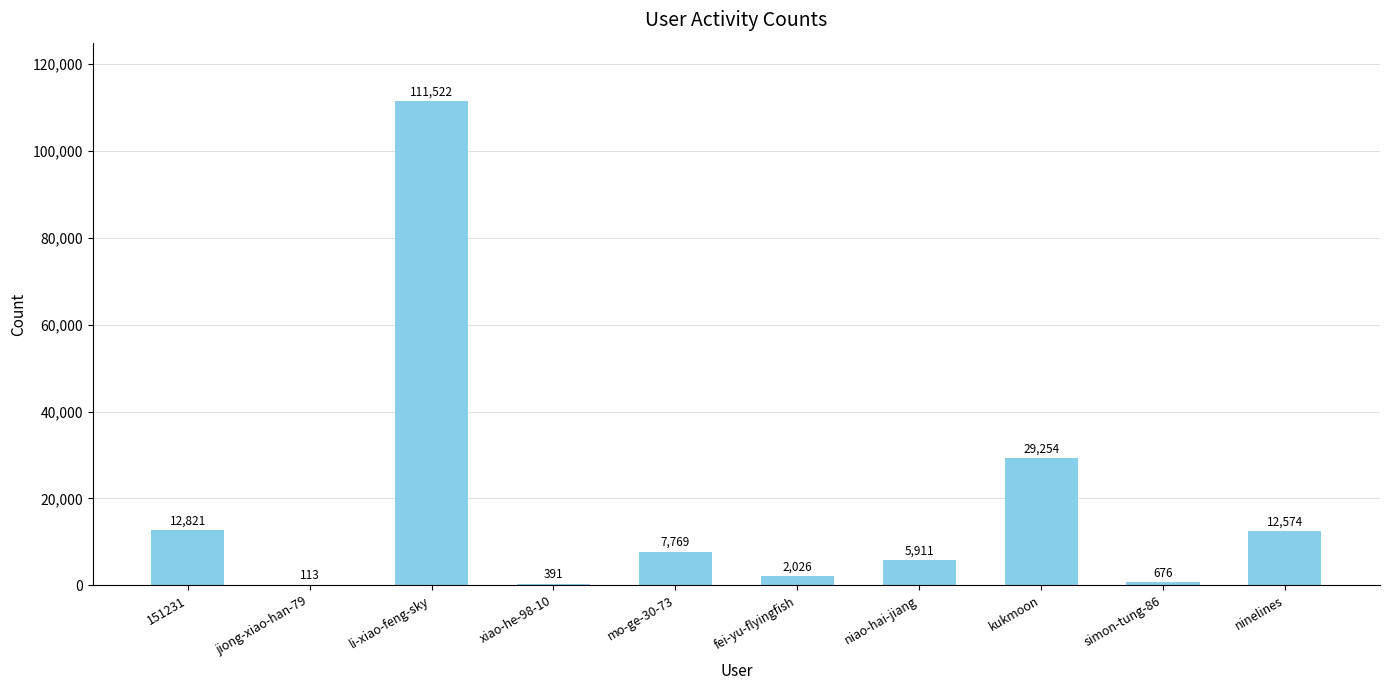

What is the sum of the values at fei-yu-flyingfish and mo-ge-30-73?

9795